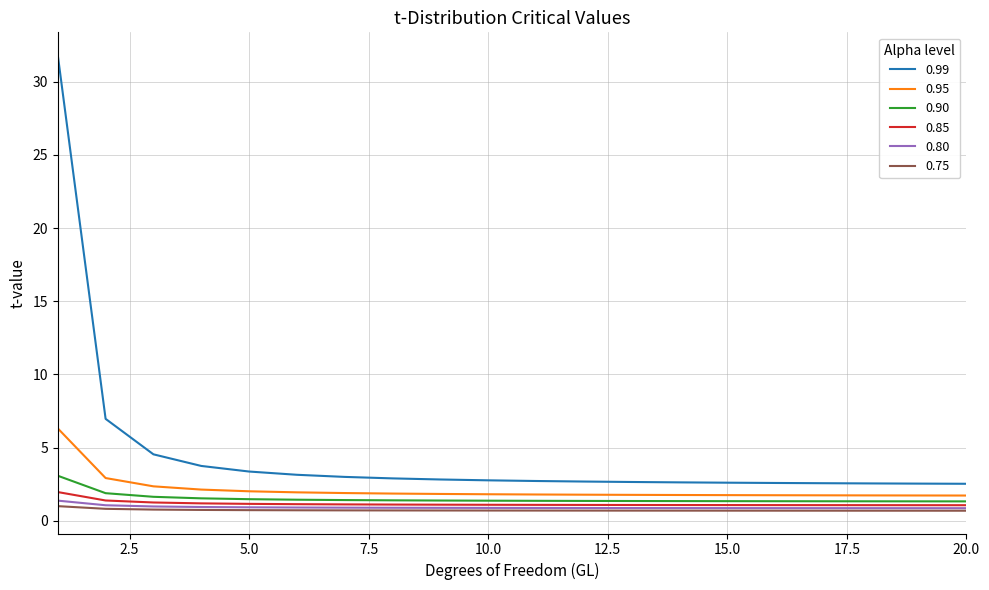

True or false: 0.99 and 0.85 cross at least once.

False